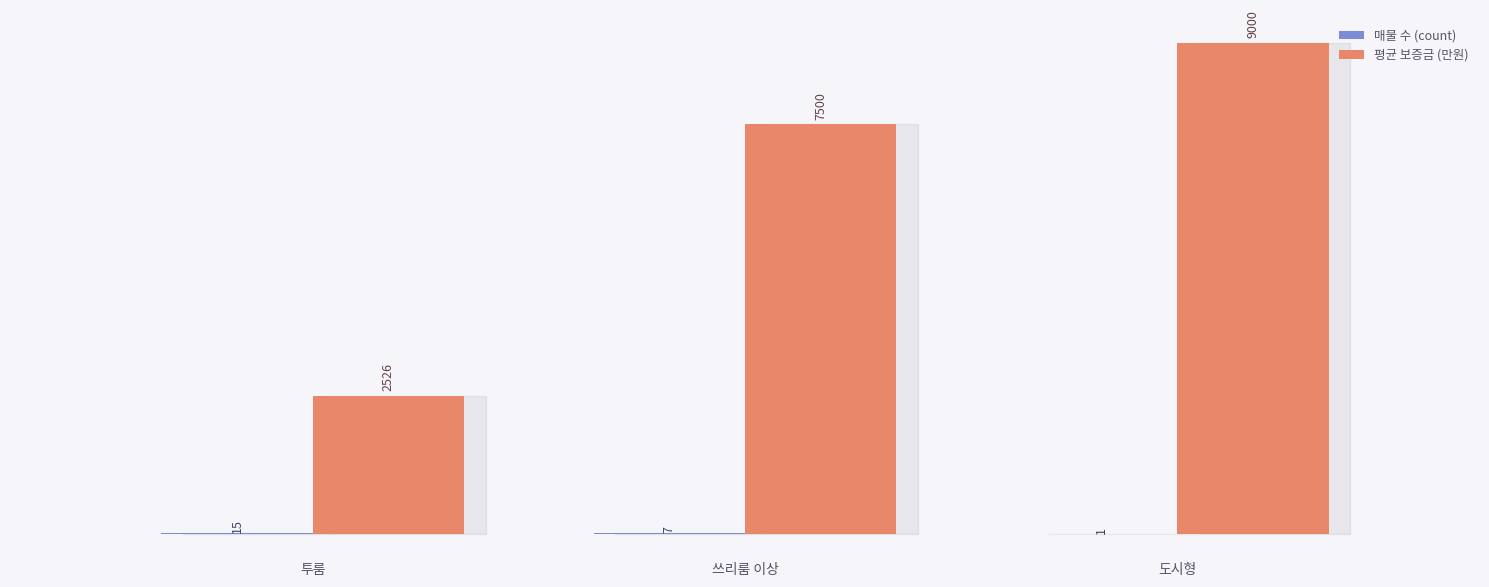

What is the maximum value shown in the chart?

9000